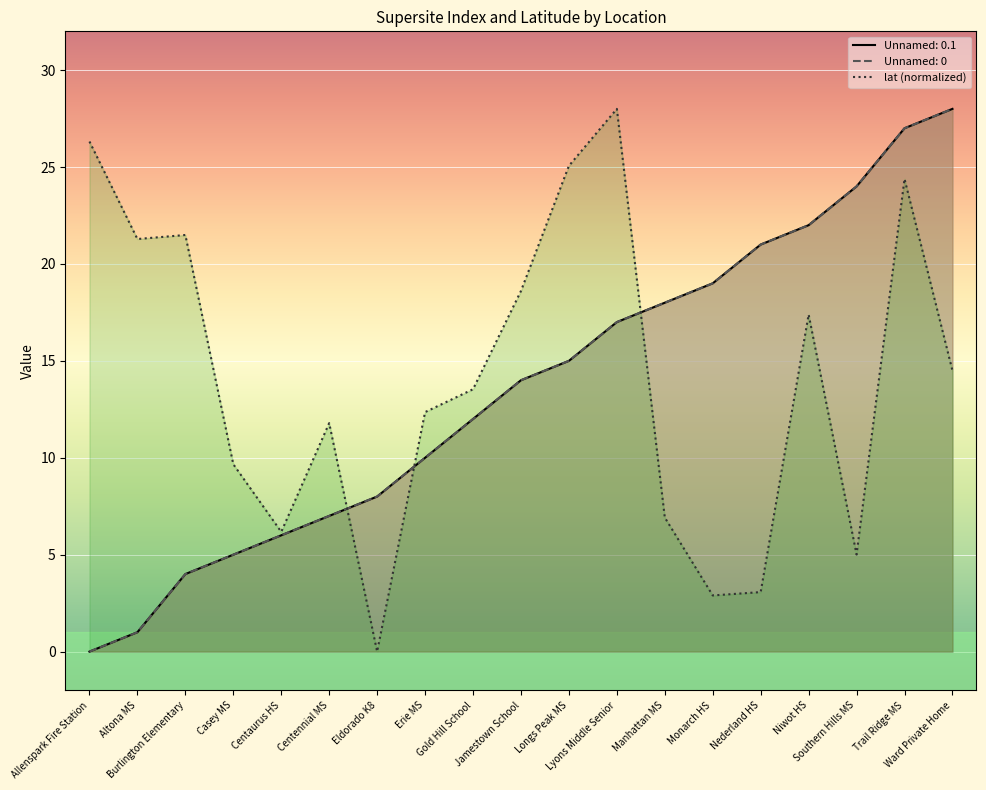

How many interior local valleys does the lat series have?

5